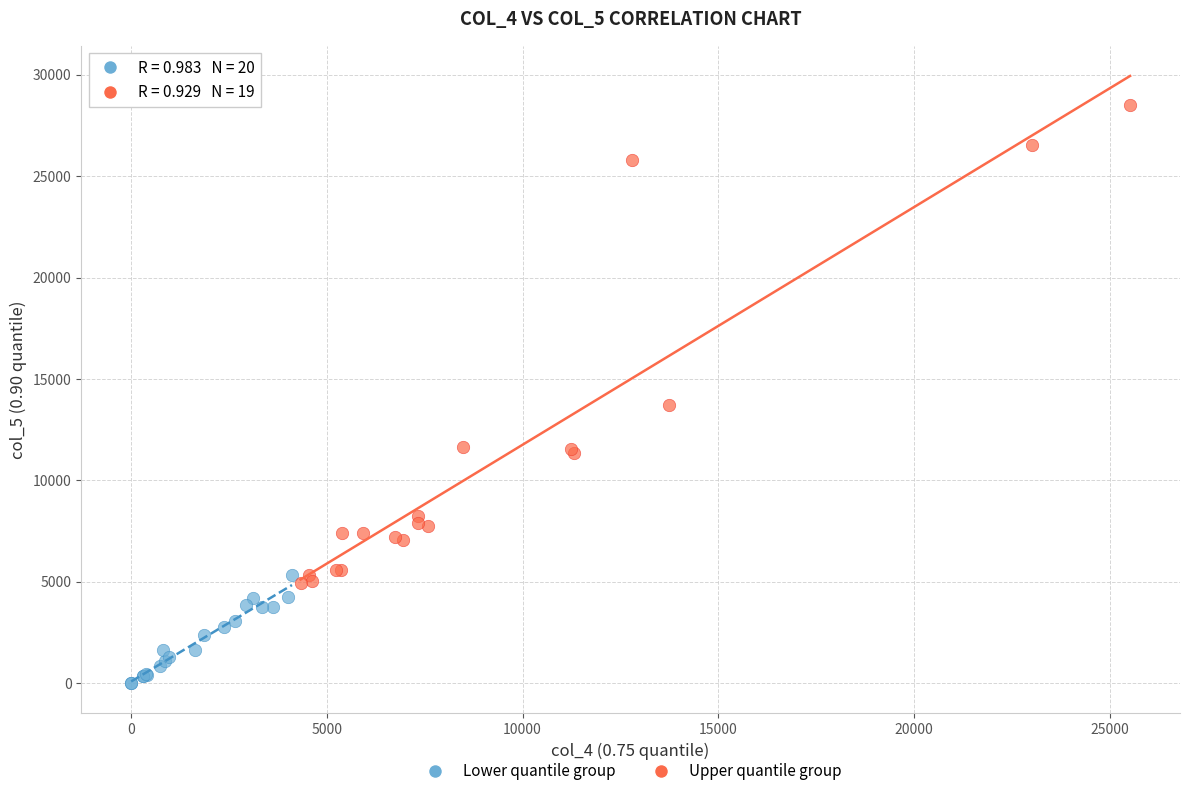

Which series contains the lowest Y value?

Lower quantile group